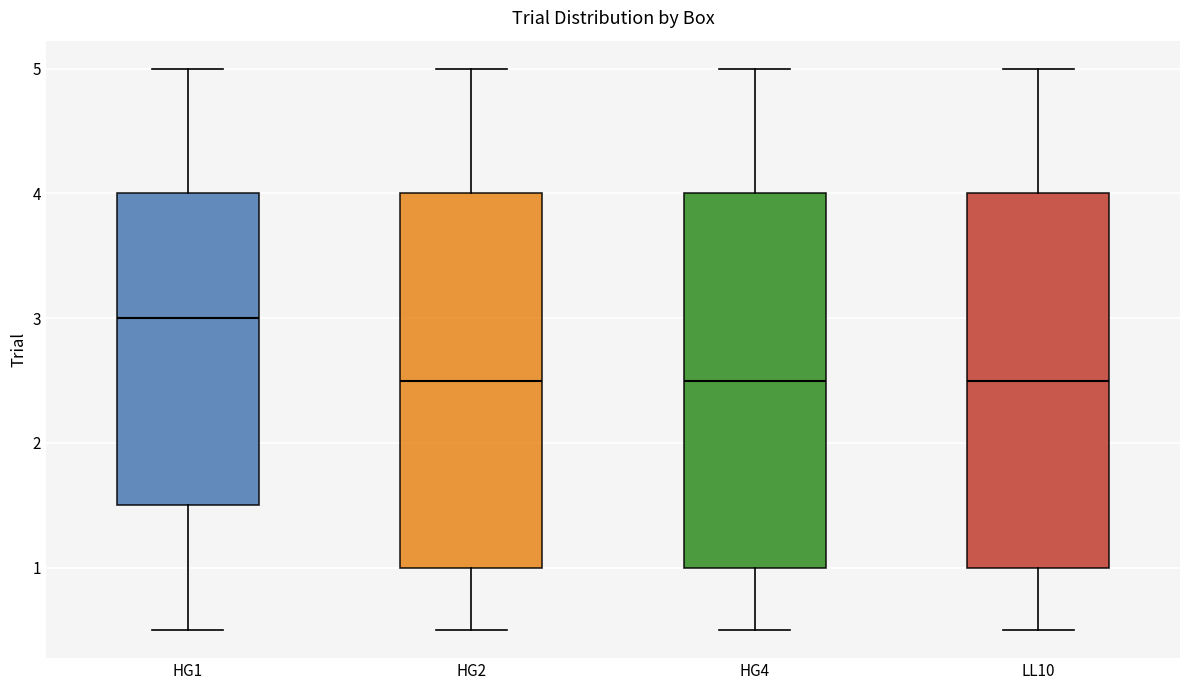

Reading left to right, read every box against the y-axis: the position of its median line, the range the box covers, and the ends of its whiskers. The values are not printed on the chart, so give them approximately, as read against the axis.

HG1: median 3.0, box 1.5 to 4.0, whiskers 0.5 to 5.0
HG2: median 2.5, box 1.0 to 4.0, whiskers 0.5 to 5.0
HG4: median 2.5, box 1.0 to 4.0, whiskers 0.5 to 5.0
LL10: median 2.5, box 1.0 to 4.0, whiskers 0.5 to 5.0